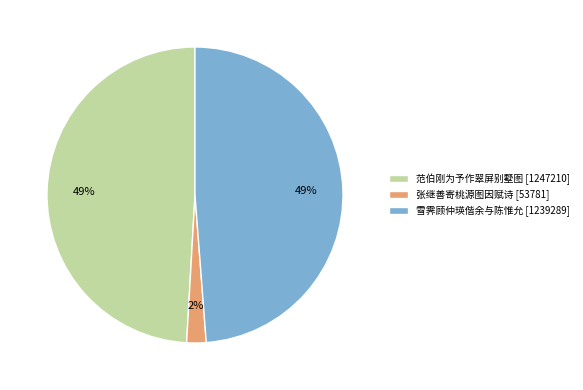

How many slices are in this pie chart?

3